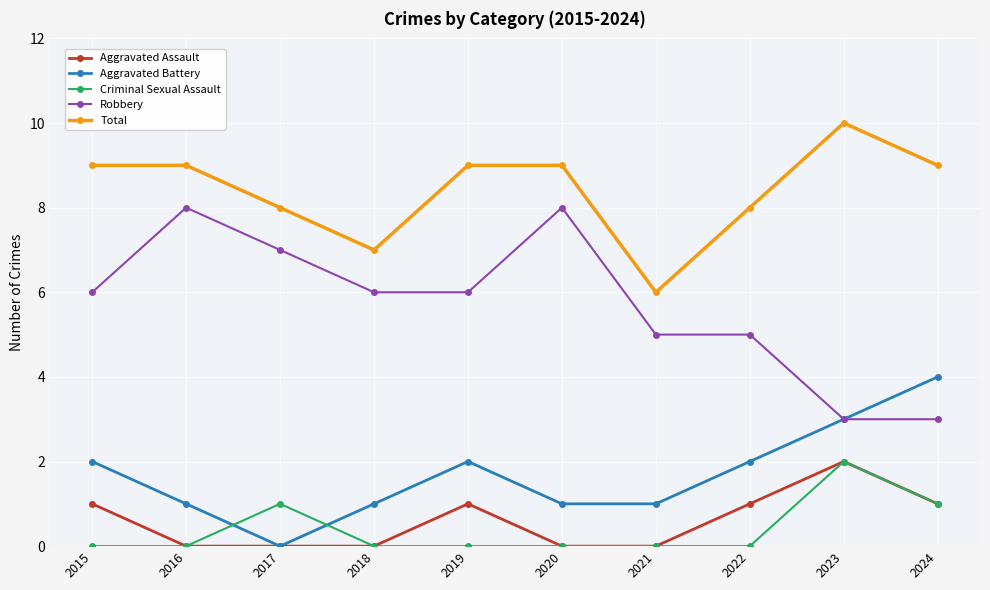

Count the number of categories in the chart.

10